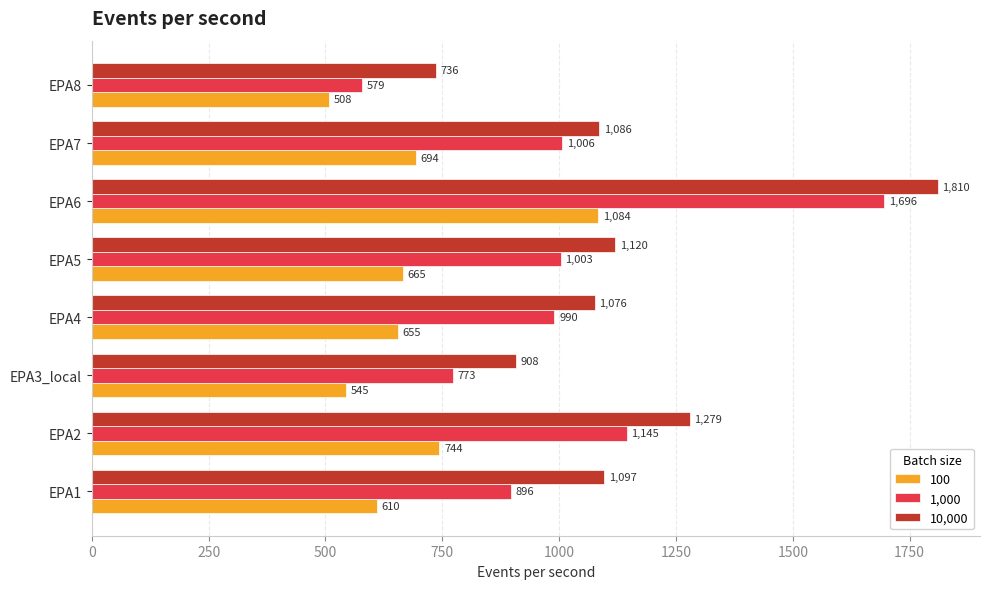

At which category is the sum across all series the highest?

EPA6